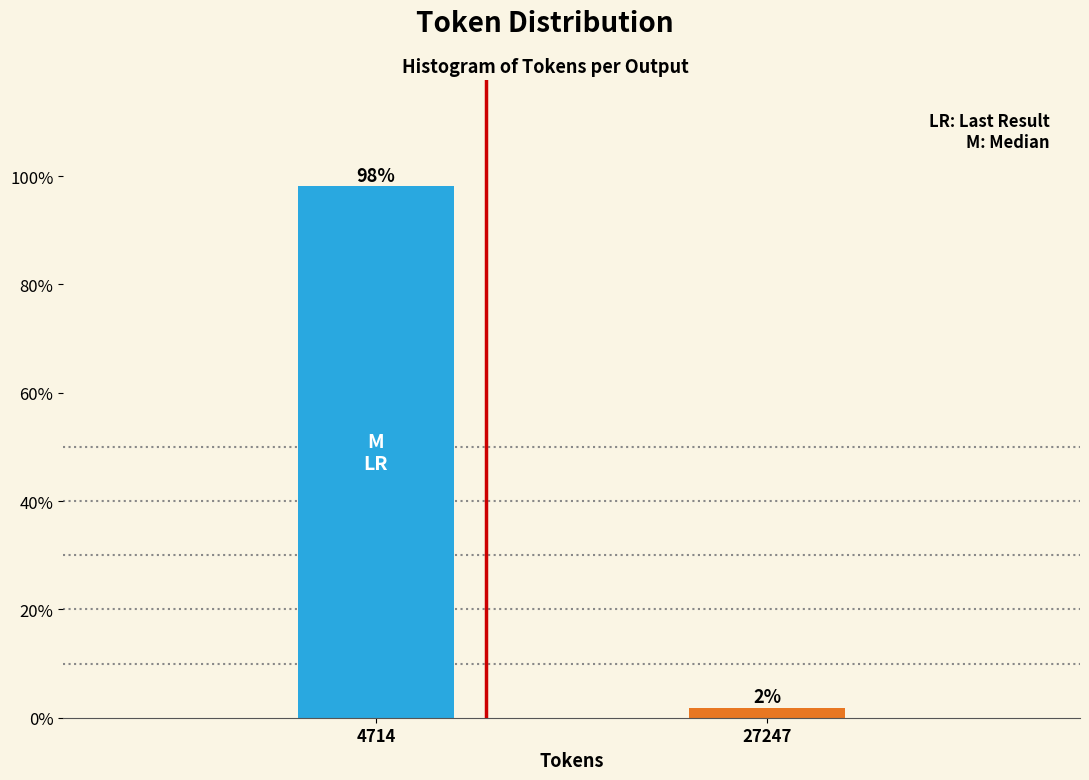

Which has a higher value, 4714 or 27247?

4714